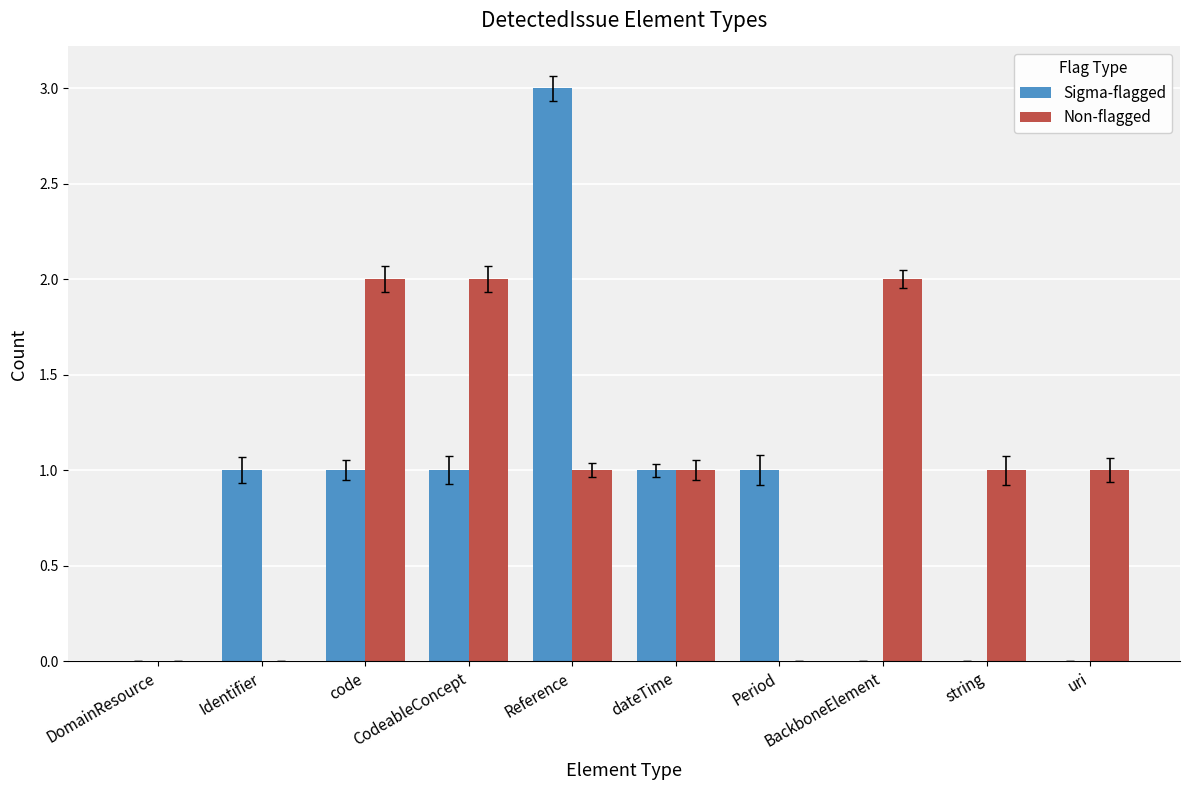

What is the sum of all Non-flagged values?

10